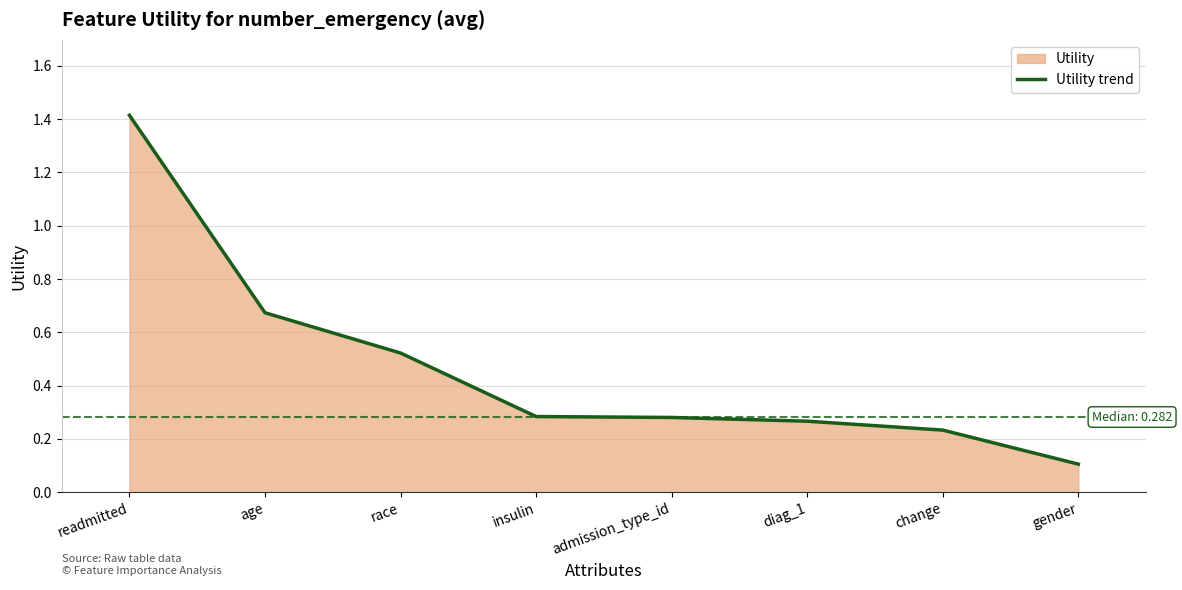

Which label corresponds to the smallest value in the chart?

gender